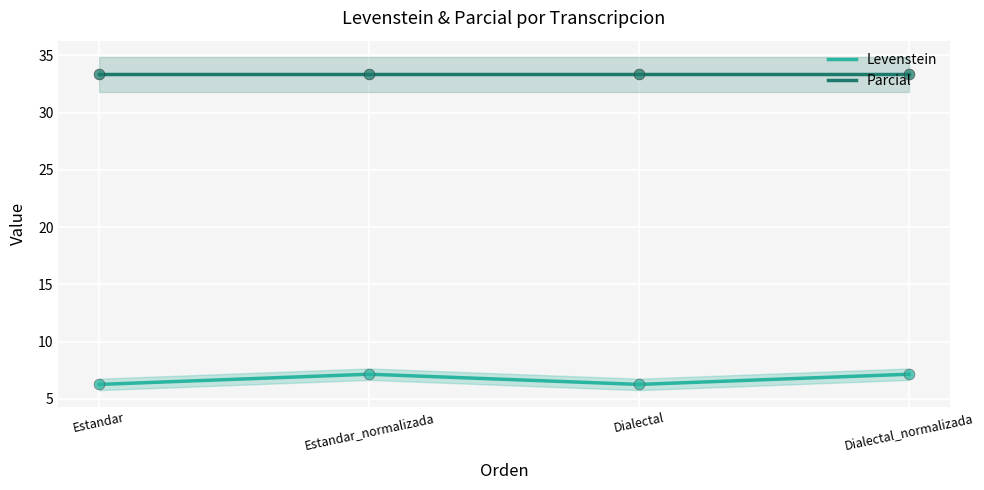

Which series contains the highest Y value?

Parcial